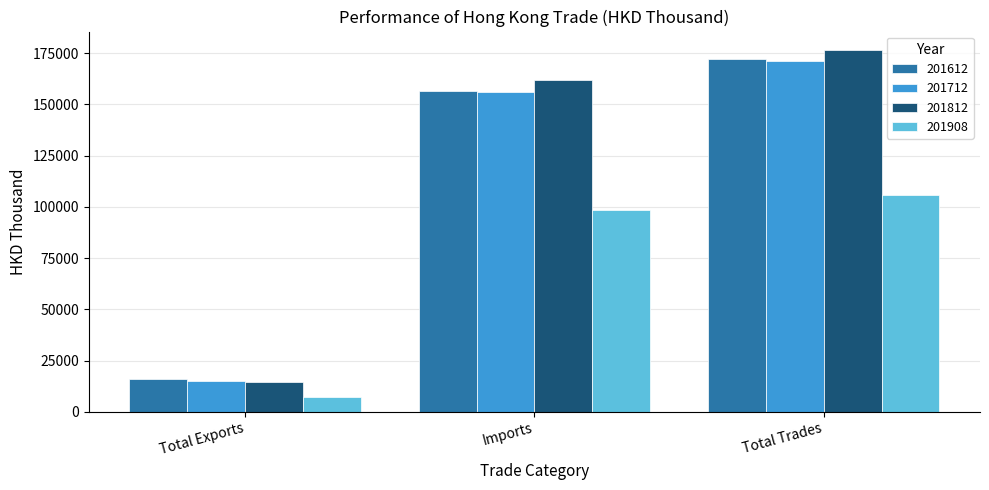

What is the spread (max minus min) of values at Total Trades?

70805.5